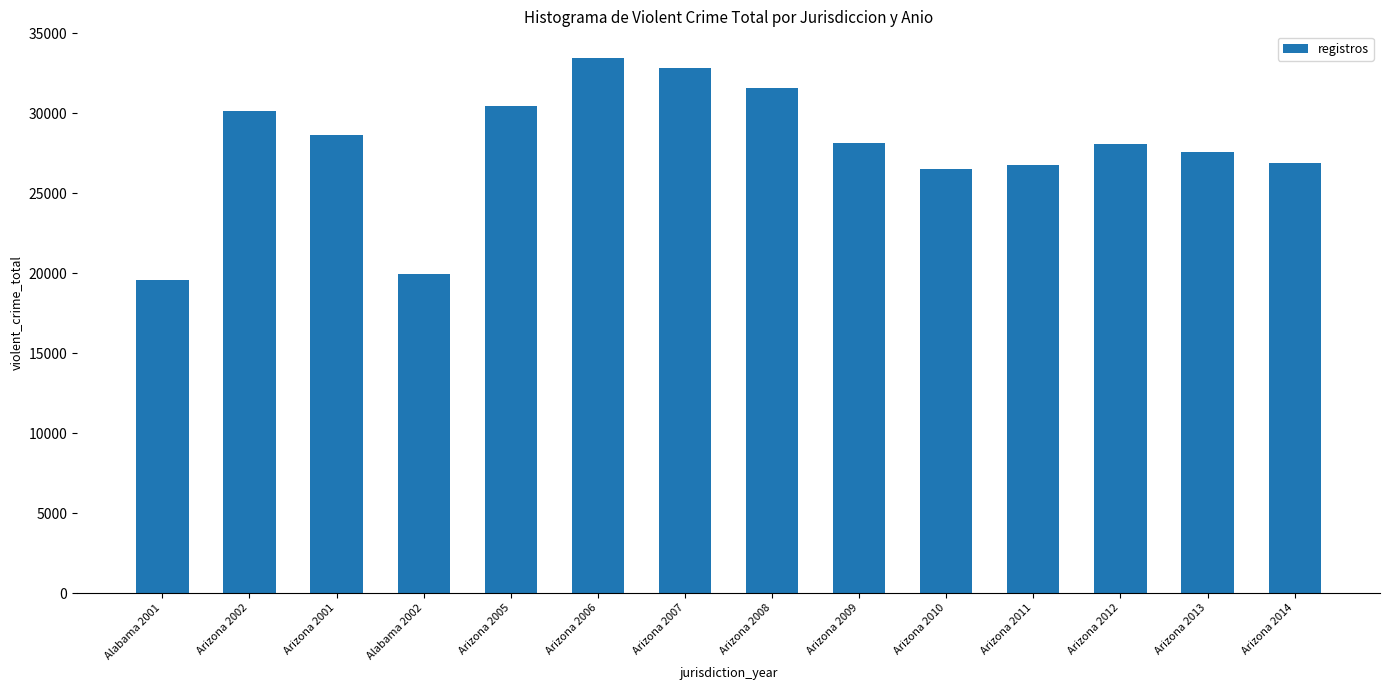

What is the value of the 8th bar from the left?

31567